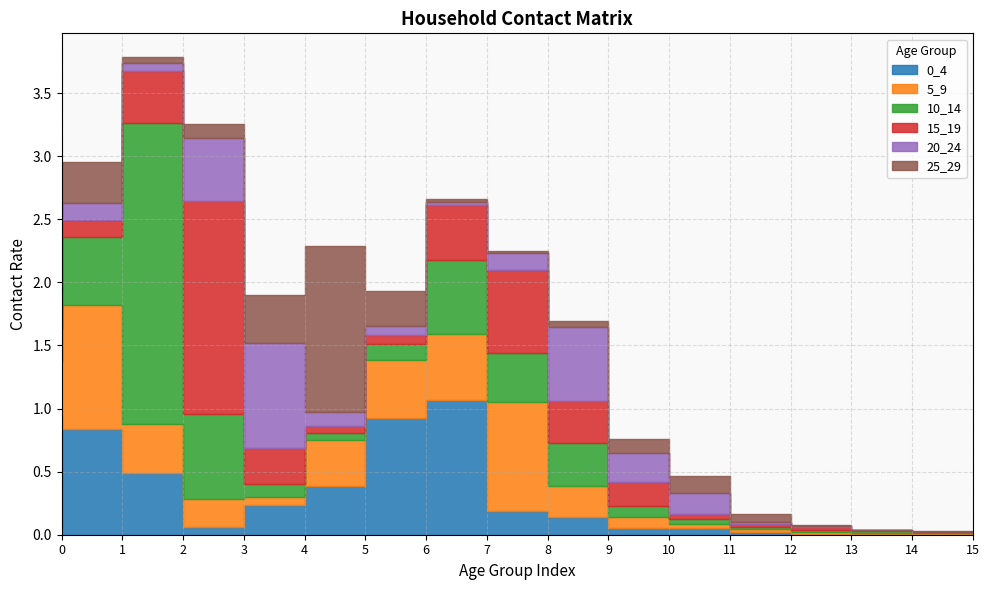

Reading left to right, transcribe all the data shown in this chart.

0_4: 0=0.9	1=0.8	2=0.5	3=0.1	4=0.2	5=0.4	6=0.9	7=1.1	8=0.2	9=0.1	10=0.0	11=0.0	12=0.0	13=0.0	14=0.0	15=0.0
5_9: 0=0.4	1=1.0	2=0.4	3=0.2	4=0.1	5=0.4	6=0.5	7=0.5	8=0.9	9=0.2	10=0.1	11=0.0	12=0.0	13=0.0	14=0.0	15=0.0
10_14: 0=0.3	1=0.5	2=2.4	3=0.7	4=0.1	5=0.1	6=0.1	7=0.6	8=0.4	9=0.3	10=0.1	11=0.0	12=0.0	13=0.0	14=0.0	15=0.0
15_19: 0=0.1	1=0.1	2=0.4	3=1.7	4=0.3	5=0.1	6=0.1	7=0.4	8=0.7	9=0.3	10=0.2	11=0.0	12=0.0	13=0.0	14=0.0	15=0.0
20_24: 0=0.2	1=0.1	2=0.1	3=0.5	4=0.8	5=0.1	6=0.1	7=0.0	8=0.1	9=0.6	10=0.2	11=0.2	12=0.0	13=0.0	14=0.0	15=0.0
25_29: 0=0.6	1=0.3	2=0.0	3=0.1	4=0.4	5=1.3	6=0.3	7=0.0	8=0.0	9=0.0	10=0.1	11=0.1	12=0.1	13=0.0	14=0.0	15=0.0